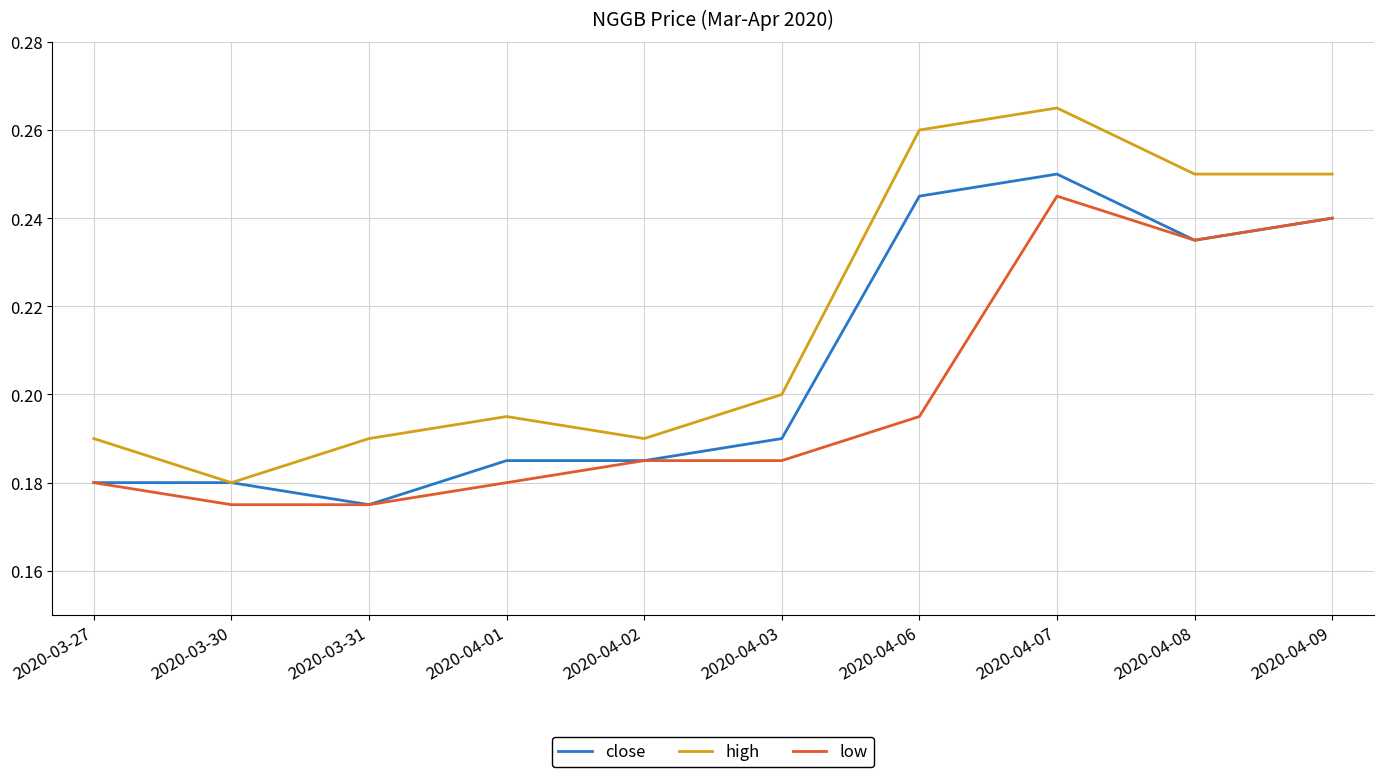

True or false: high has a value of 0.2 at 2020-03-27.

True